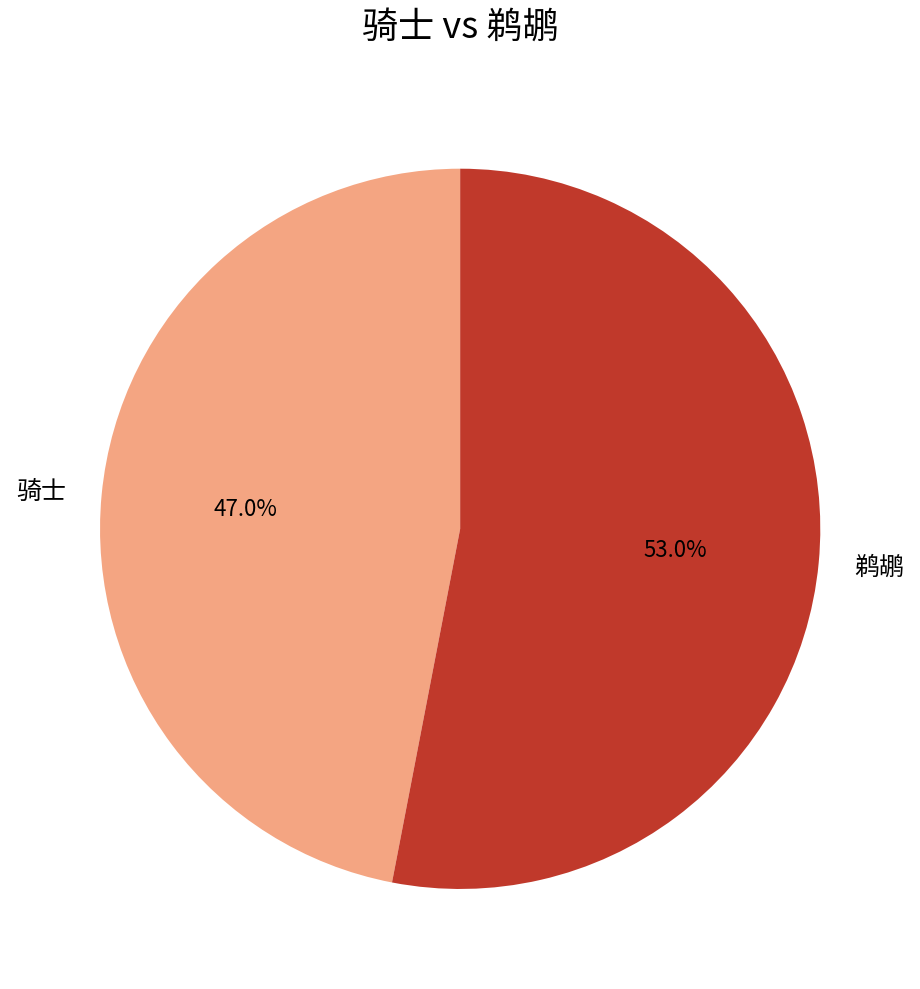

Combined, do 骑士 and 鹈鹕 account for over 50%?

Yes